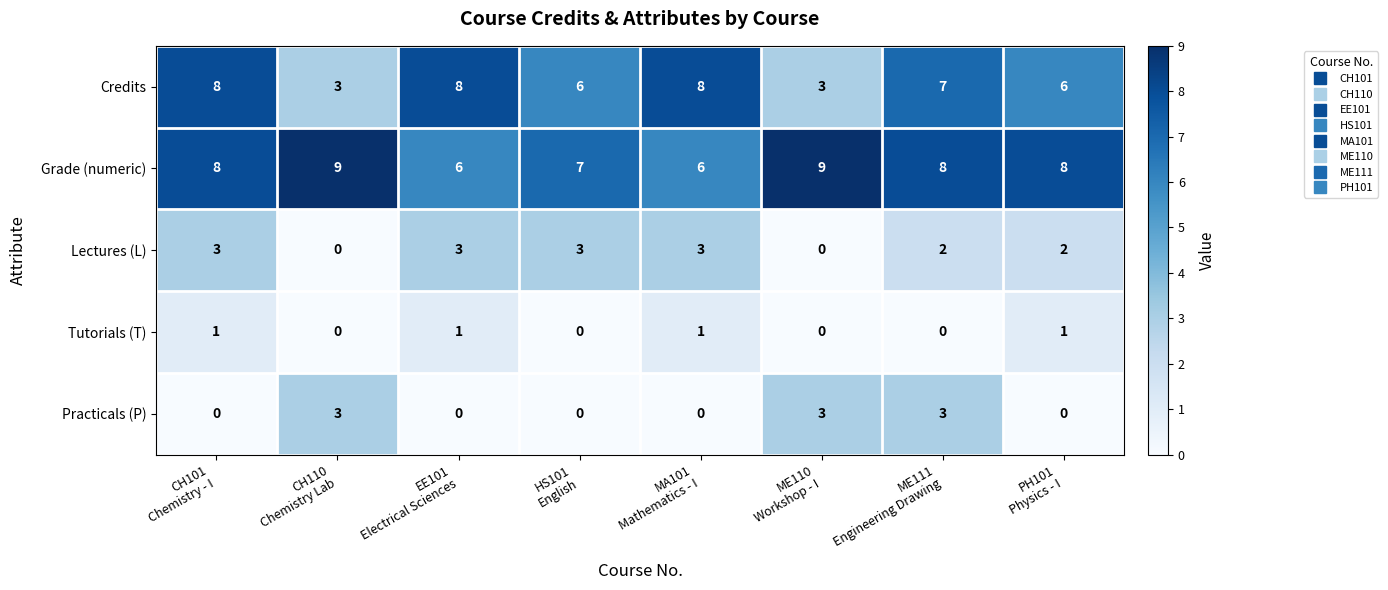

Which series has the largest total across all categories?

Grade (numeric)